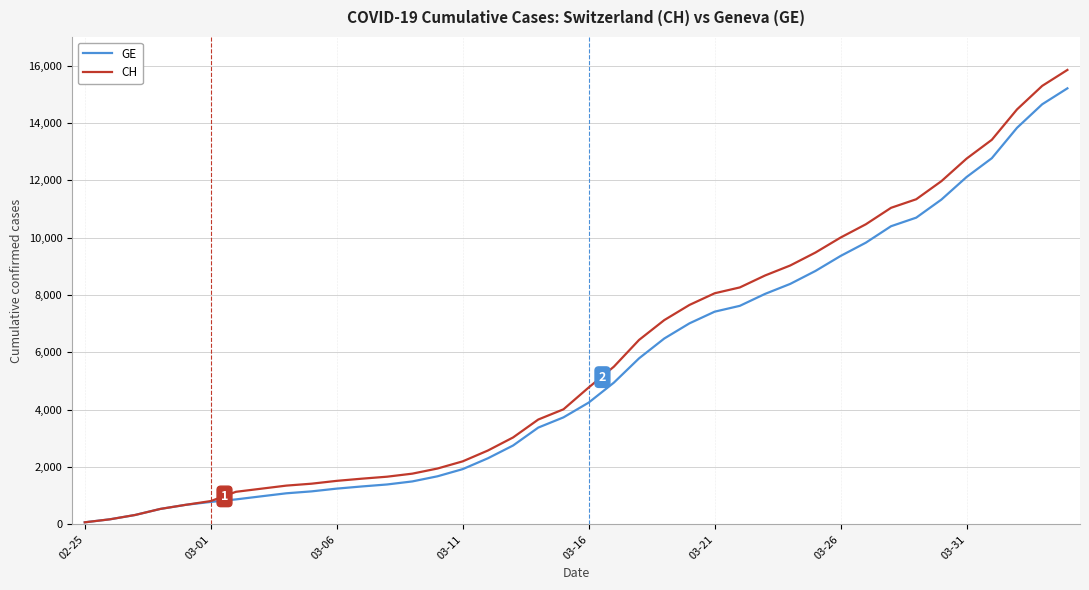

What is the maximum value shown in the chart?

15850